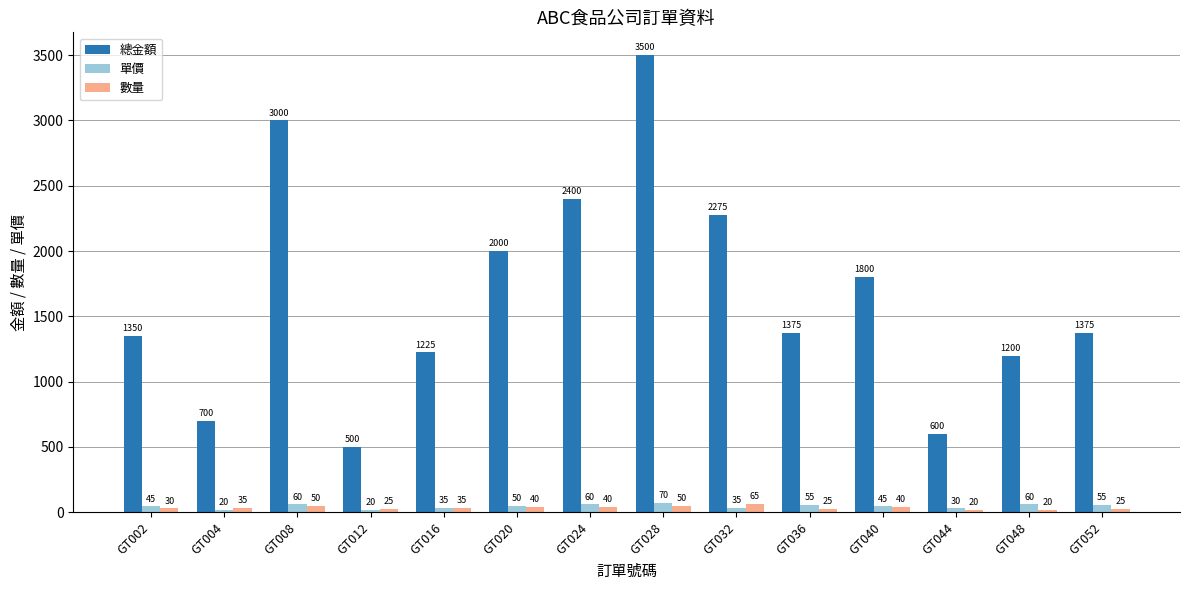

Reading left to right, transcribe all the data shown in this chart.

總金額: GT002=1350	GT004=700	GT008=3000	GT012=500	GT016=1225	GT020=2000	GT024=2400	GT028=3500	GT032=2275	GT036=1375	GT040=1800	GT044=600	GT048=1200	GT052=1375
單價: GT002=45	GT004=20	GT008=60	GT012=20	GT016=35	GT020=50	GT024=60	GT028=70	GT032=35	GT036=55	GT040=45	GT044=30	GT048=60	GT052=55
數量: GT002=30	GT004=35	GT008=50	GT012=25	GT016=35	GT020=40	GT024=40	GT028=50	GT032=65	GT036=25	GT040=40	GT044=20	GT048=20	GT052=25